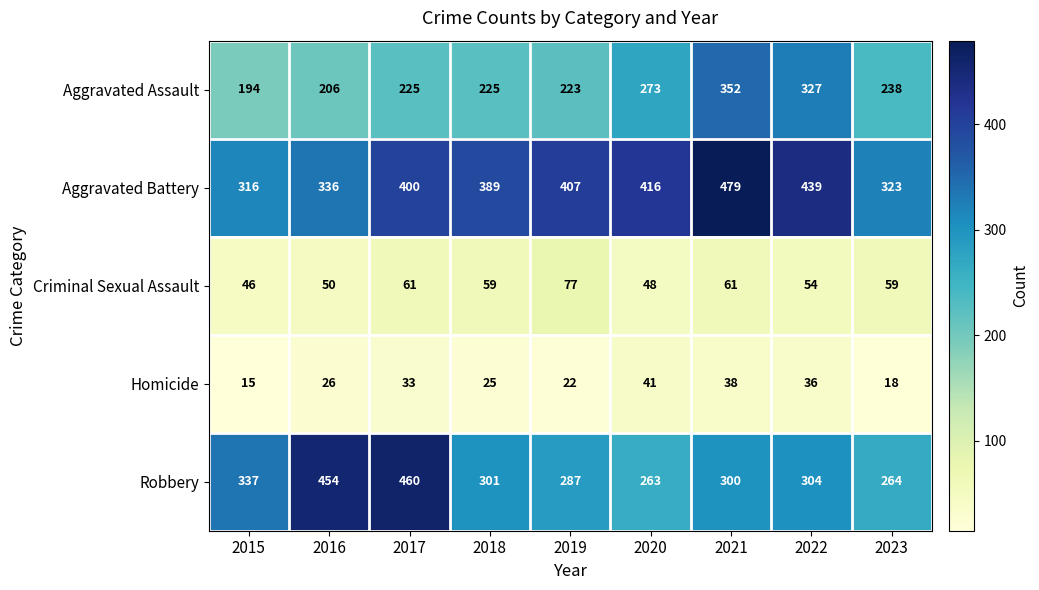

At 2019, list the series in order from largest to smallest.

Aggravated Battery, Robbery, Aggravated Assault, Criminal Sexual Assault, Homicide